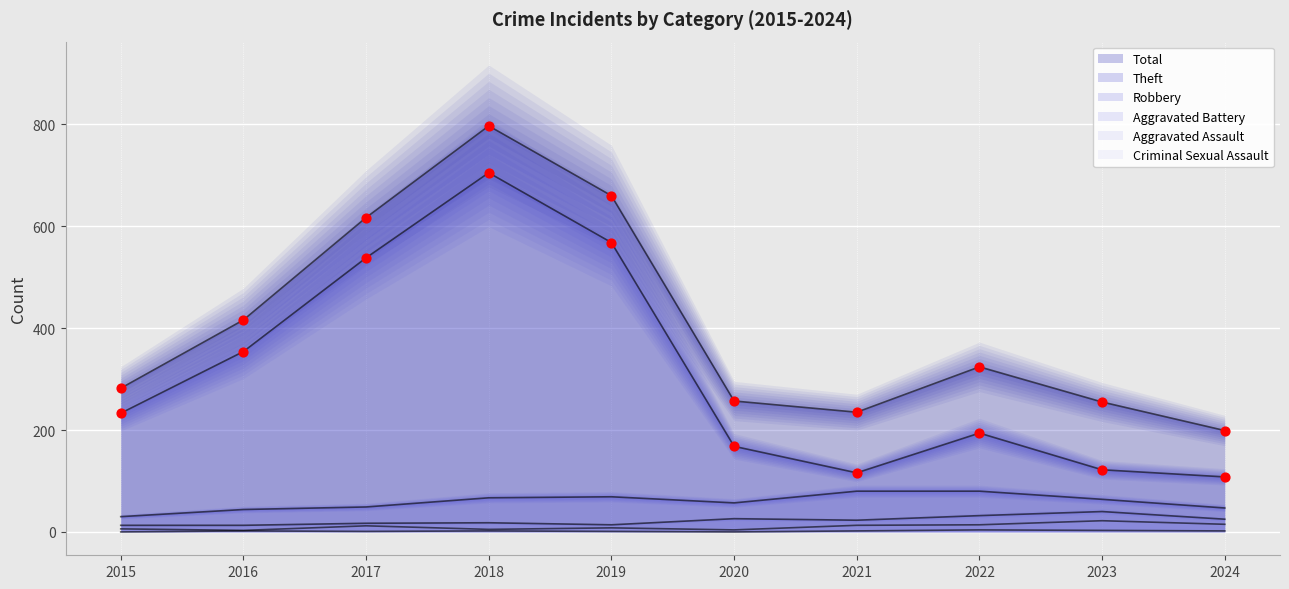

Which series has the widest spread of Y values?

Total